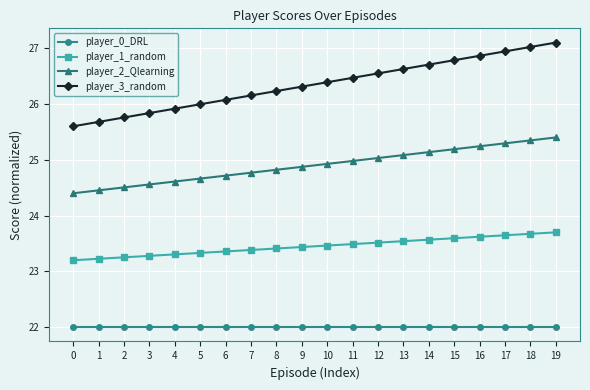

Which series changed the most between 4 and 16?

player_3_random